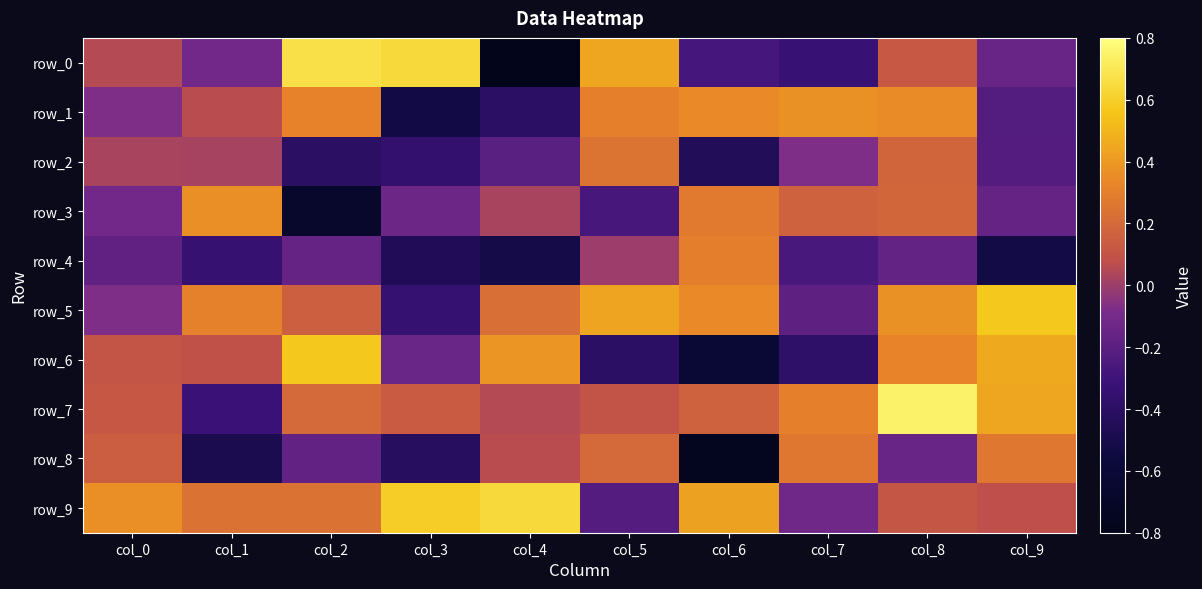

Reading left to right, list all the values displayed in this chart.

row_0: 0.1	-0.1	0.7	0.6	-0.8	0.4	-0.3	-0.3	0.1	-0.1
row_1: -0.1	0.1	0.3	-0.5	-0.4	0.3	0.3	0.4	0.4	-0.2
row_2: 0.0	0.0	-0.4	-0.4	-0.2	0.2	-0.4	-0.1	0.2	-0.2
row_3: -0.1	0.4	-0.7	-0.1	0.0	-0.3	0.3	0.2	0.2	-0.2
row_4: -0.2	-0.3	-0.2	-0.5	-0.5	-0.0	0.3	-0.3	-0.2	-0.5
row_5: -0.1	0.3	0.2	-0.3	0.2	0.4	0.3	-0.2	0.4	0.6
row_6: 0.1	0.1	0.6	-0.1	0.4	-0.4	-0.6	-0.4	0.3	0.5
row_7: 0.1	-0.3	0.2	0.1	0.1	0.1	0.2	0.3	0.7	0.4
row_8: 0.1	-0.5	-0.2	-0.4	0.1	0.2	-0.8	0.3	-0.1	0.3
row_9: 0.4	0.2	0.2	0.6	0.6	-0.2	0.4	-0.1	0.1	0.1